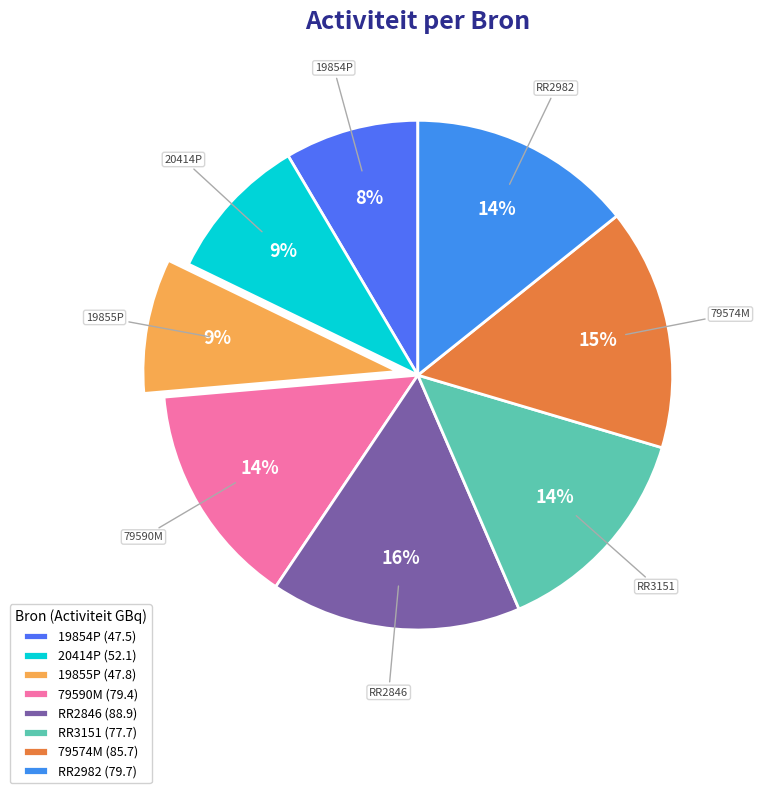

Which has a higher value, 20414P or 79590M?

79590M